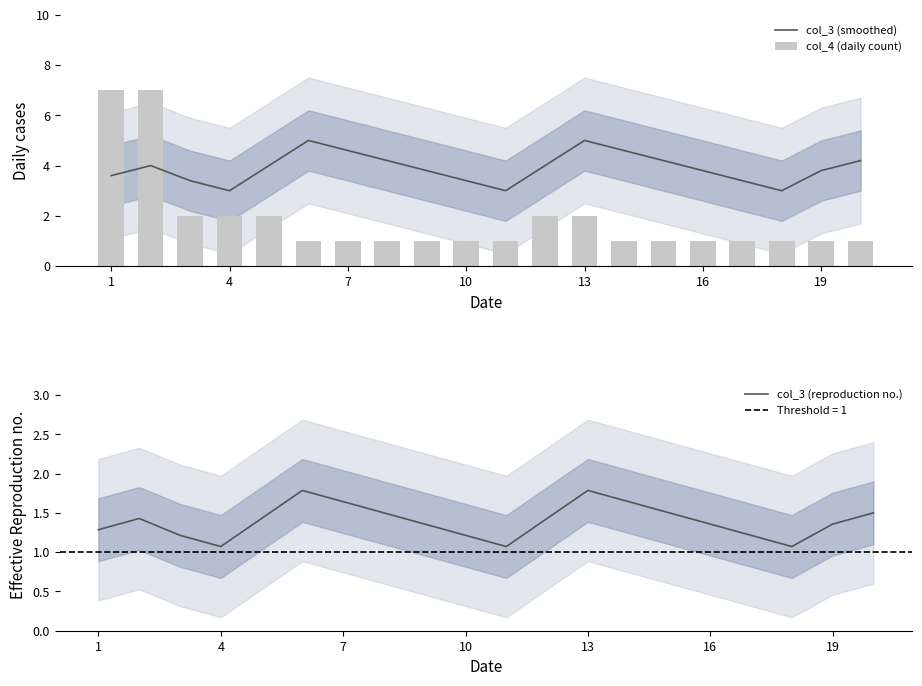

List the series in order of their overall mean, highest first.

col_3 (smoothed), col_4 (daily count), col_3 (reproduction no.)